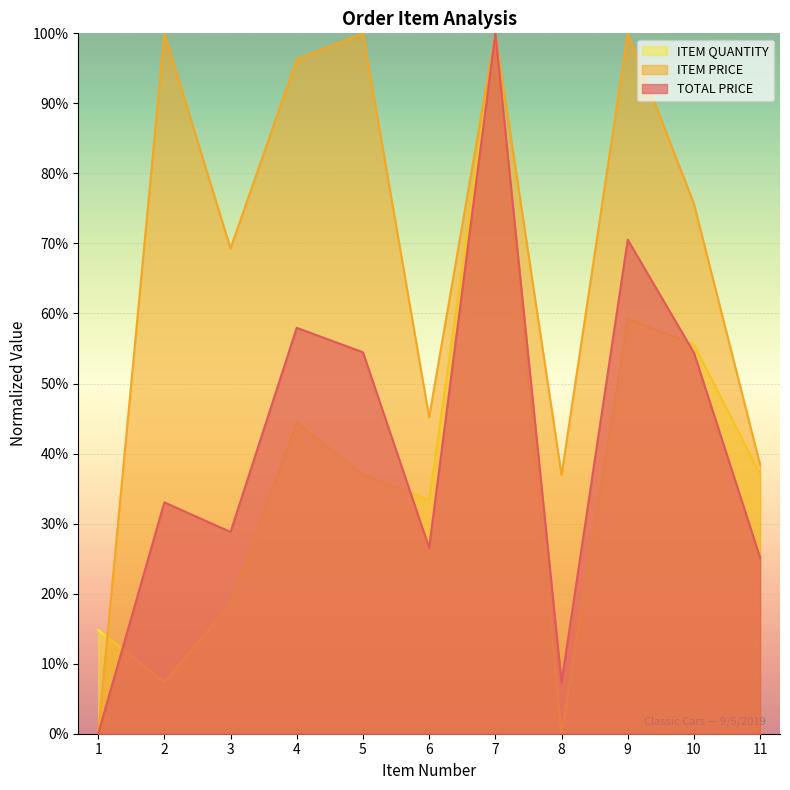

True or false: TOTAL PRICE and ITEM PRICE cross at least once.

False